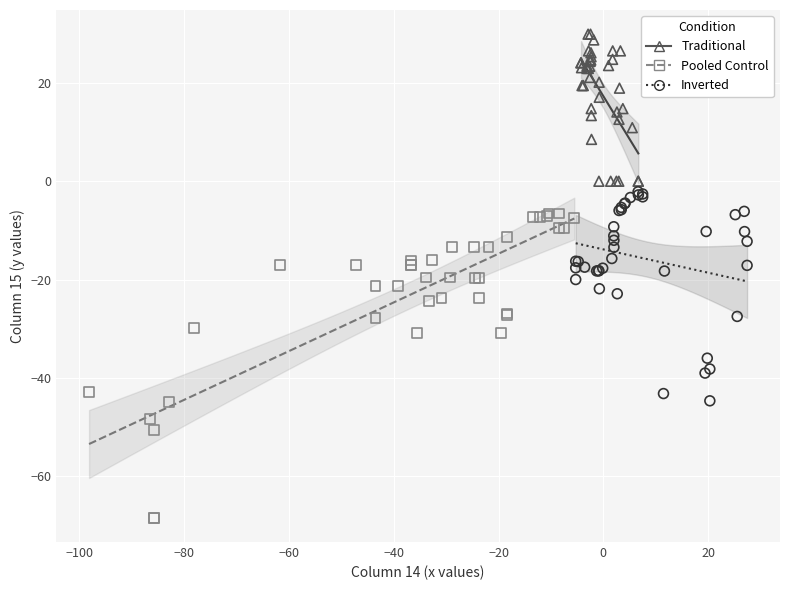

What are all the series names shown in the legend?

Traditional, Pooled Control, Inverted